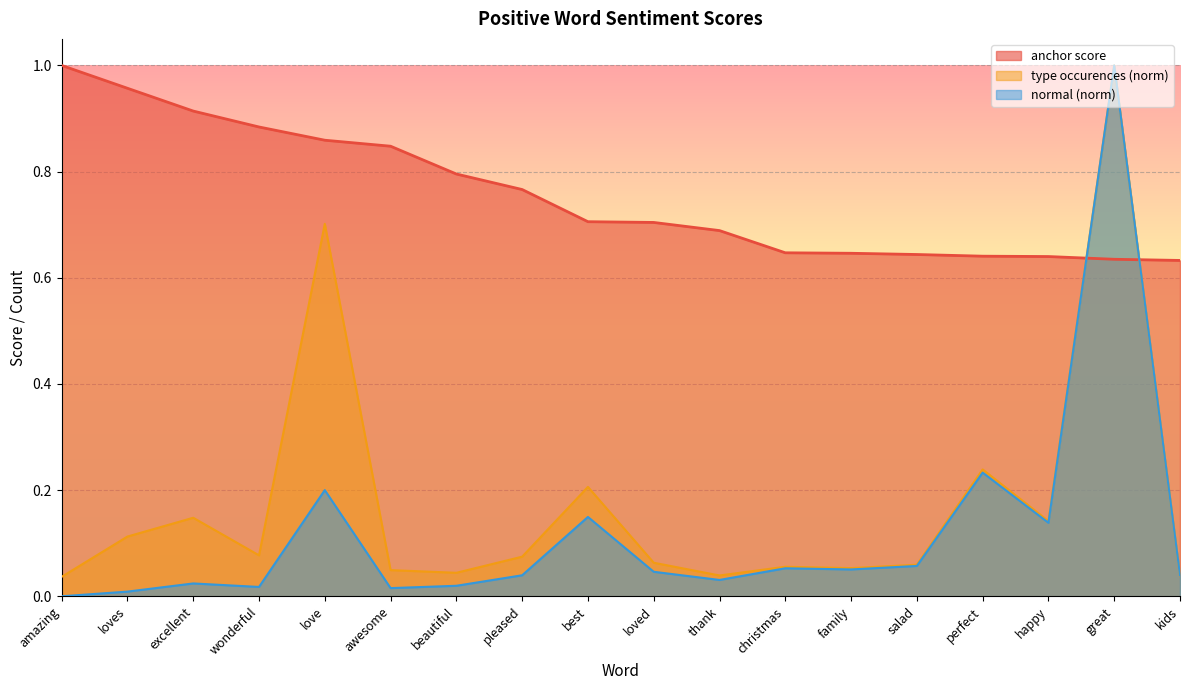

Which series has the largest total across all categories?

anchor score